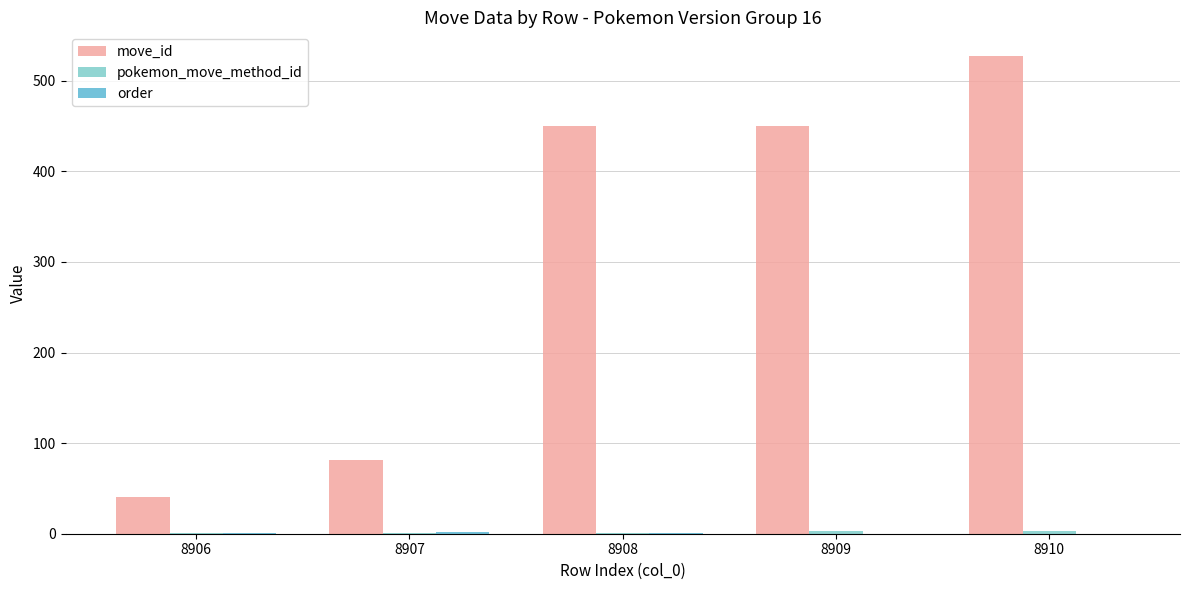

At which category is the sum across all series the highest?

8910